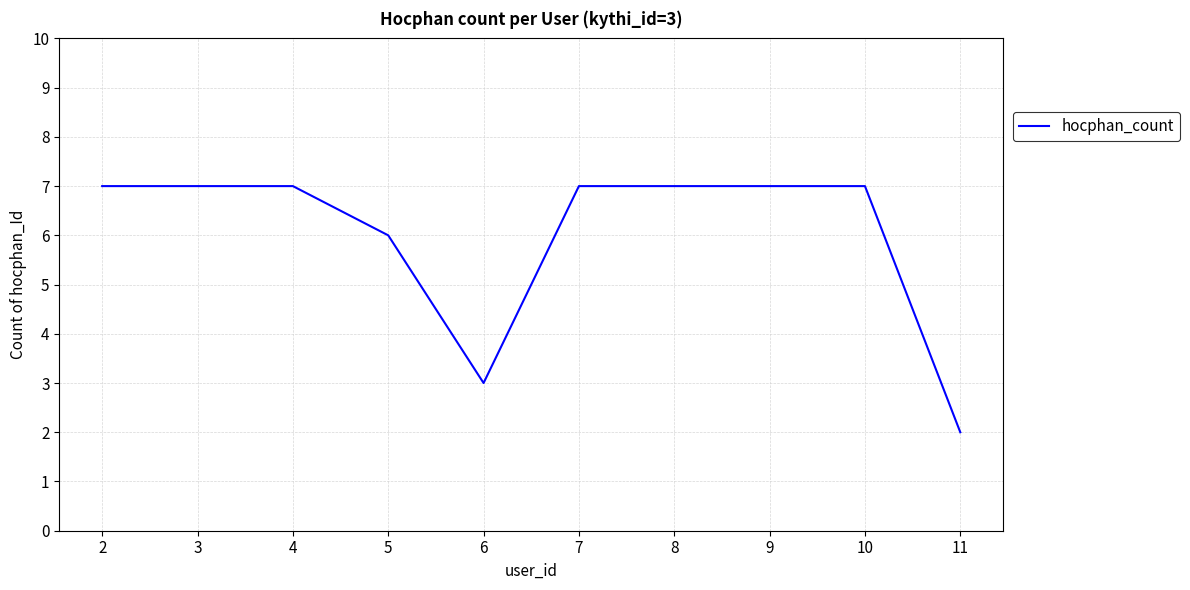

How many lines are shown in the chart?

1